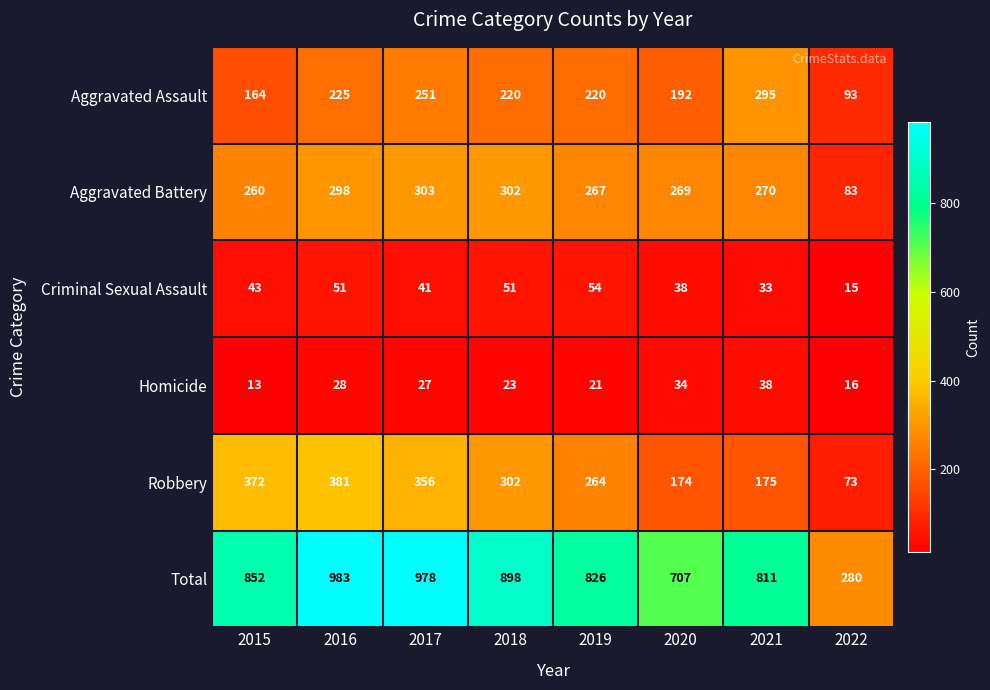

Which series has the largest total across all categories?

Total